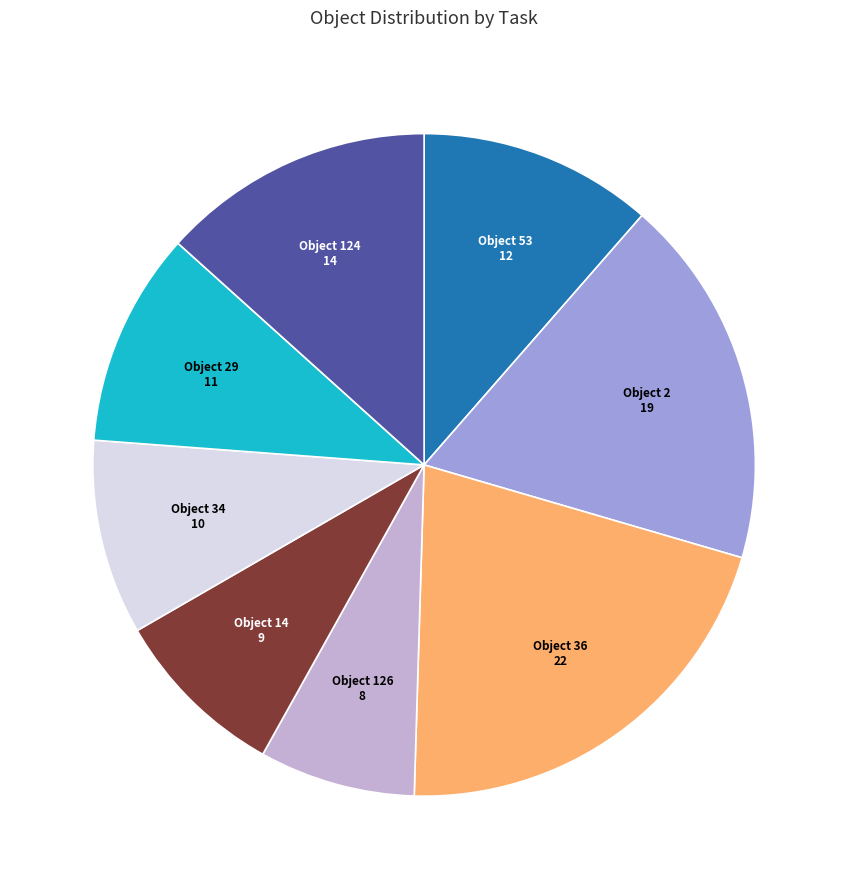

Is there a majority slice in this chart?

No